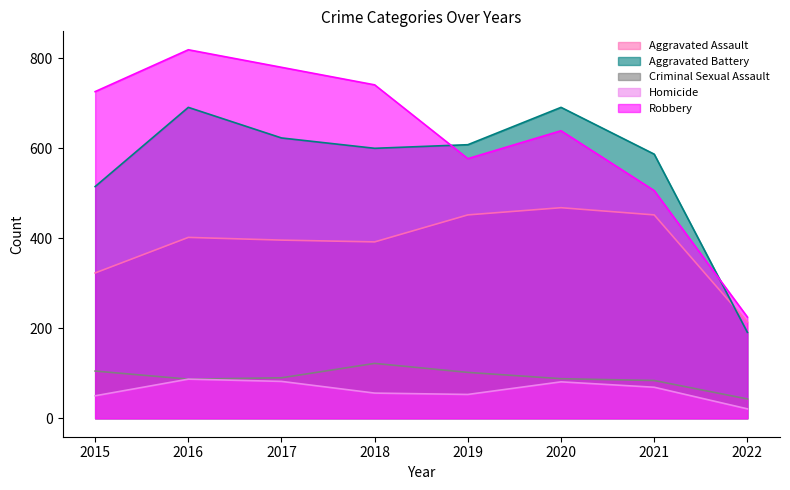

What is the sum of the Homicide values at 2020 and 2022?

102